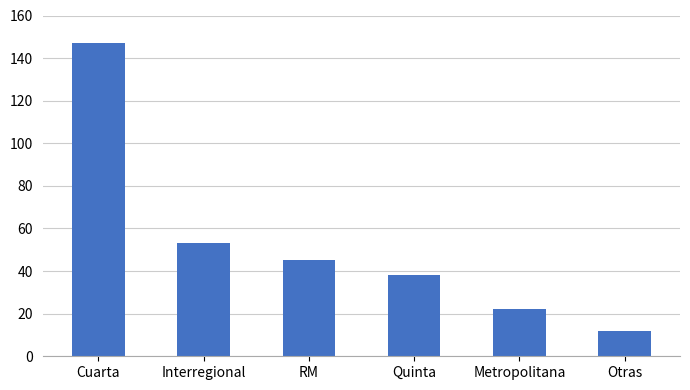

What is the ratio of the value at RM to the value at Interregional?

0.8